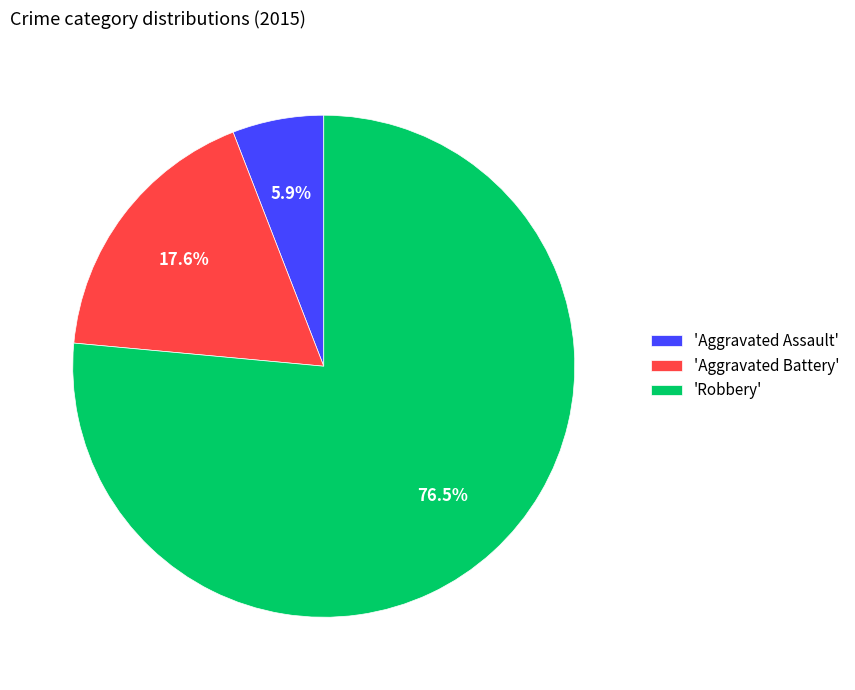

Which category has the biggest portion of the pie?

'Robbery'